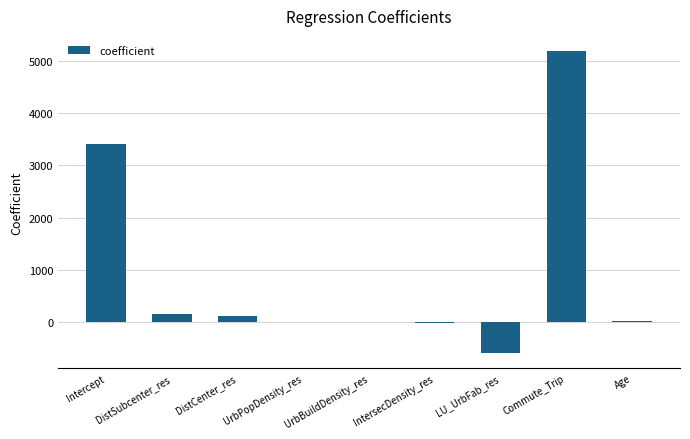

Is it true that the value at LU_UrbFab_res is -153.4?

False